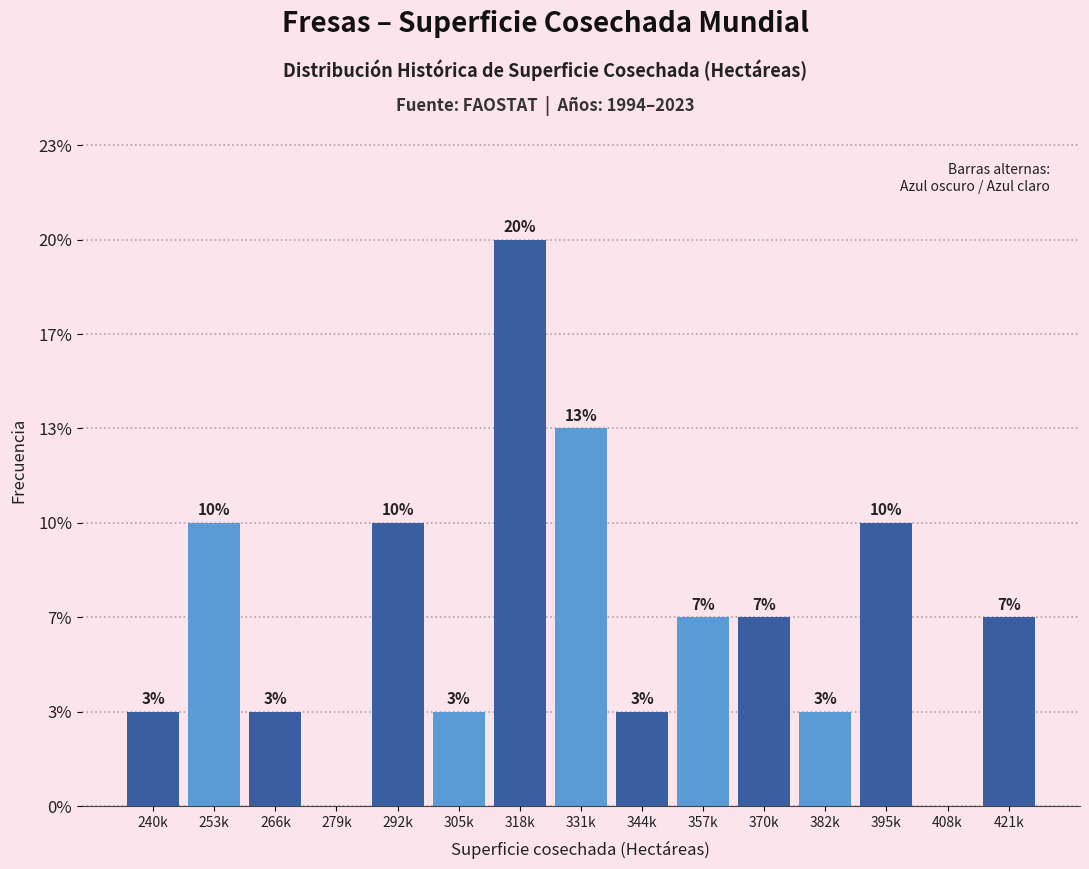

Are the bars horizontal?

No